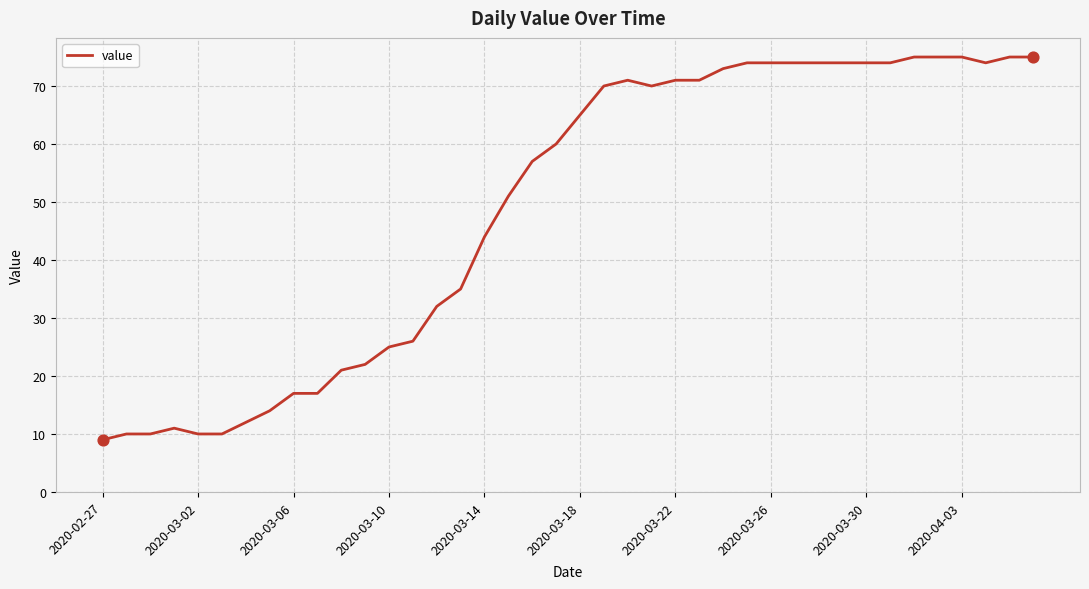

What is the greatest value displayed?

75